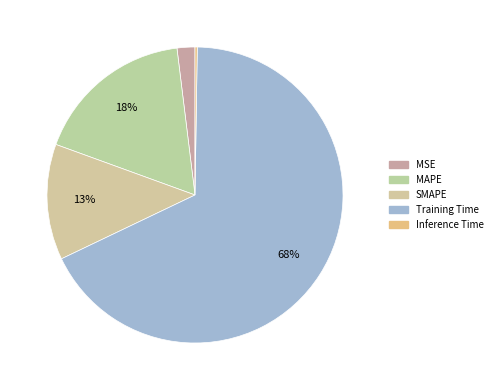

The Inference Time slice represents 0% of the pie. True or false?

True